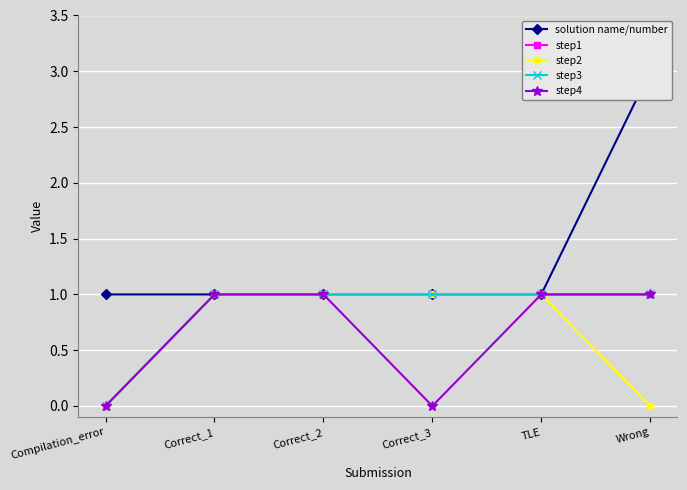

Reading left to right, list all the values displayed in this chart.

solution name/number: 1	1	1	1	1	3
step1: 0	1	1	1	1	1
step2: 0	1	1	1	1	0
step3: 0	1	1	1	1	1
step4: 0	1	1	0	1	1